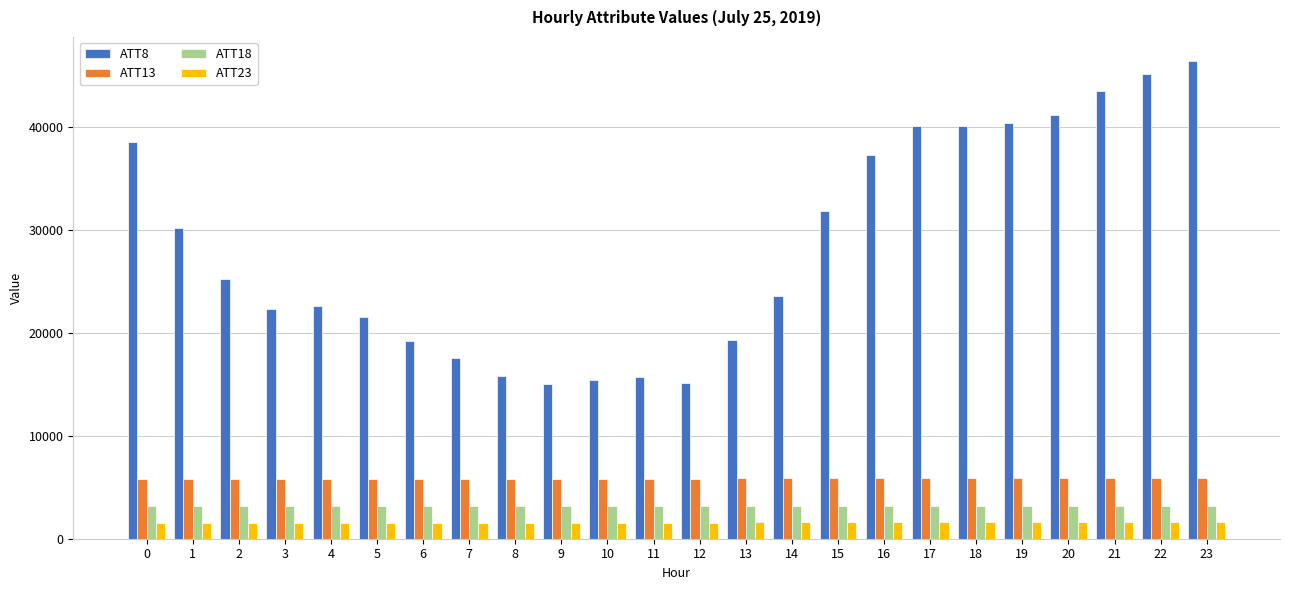

What is the sum of all ATT23 values?

37736.6